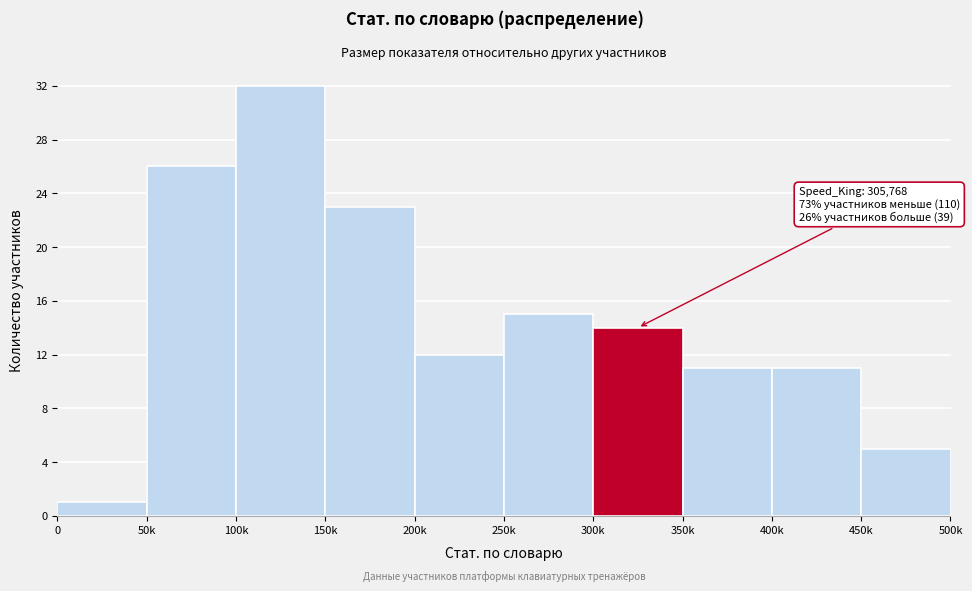

Reading right to left, what are all the values shown in this chart?

5	11	11	14	15	12	23	32	26	1